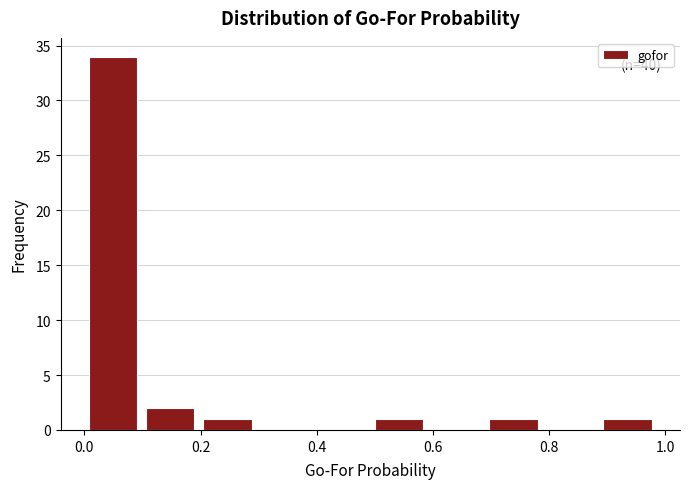

Over which range of the x-axis is the bar tallest?

0.00 to 0.10